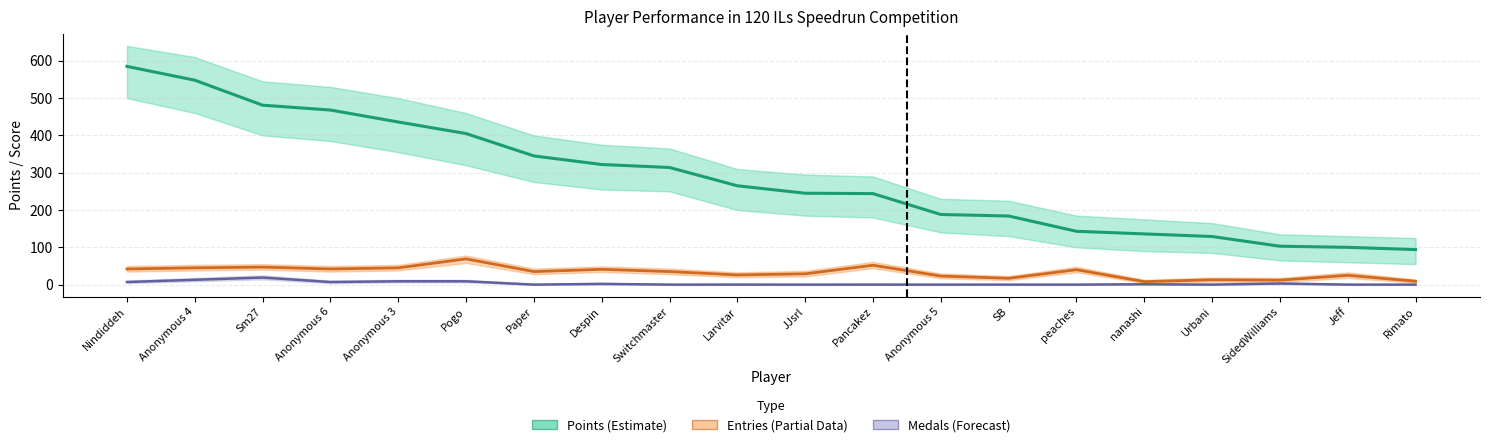

Rank the series by their maximum value, from highest to lowest.

Points (Estimate), Entries (Partial), Medals (Forecast)